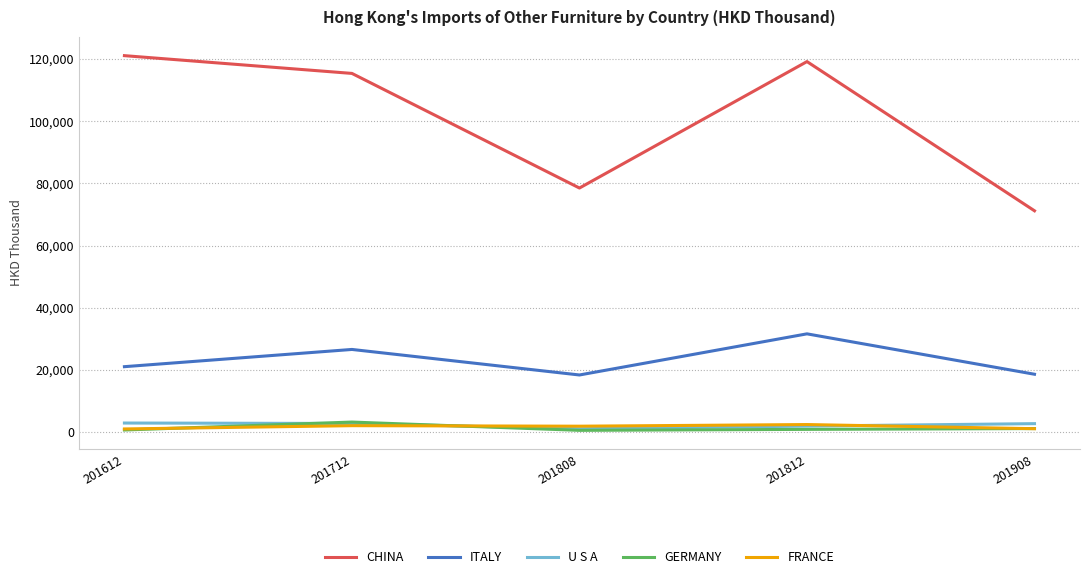

Is the value of CHINA at 201808 greater than the value of ITALY at 201712?

Yes